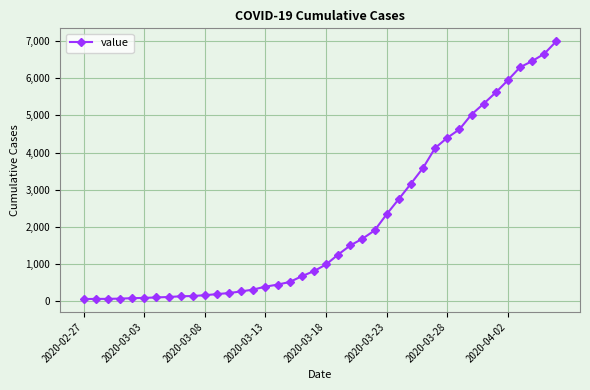

What is the difference between the maximum and minimum values?

6931